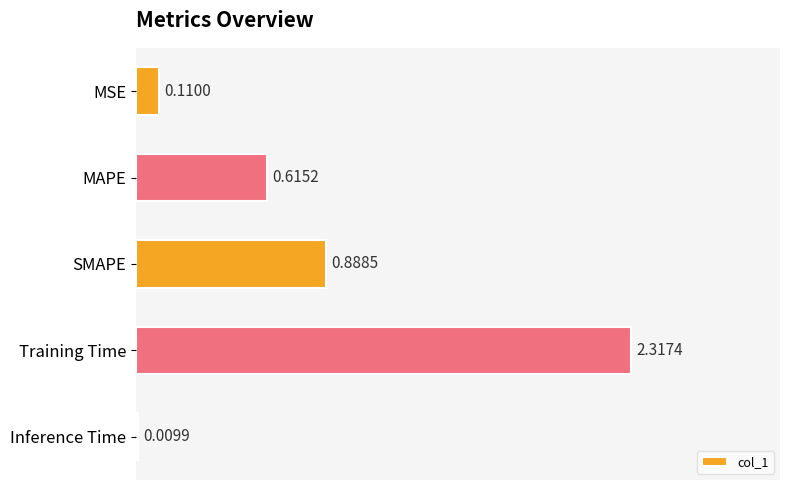

What is the label of the 1st bar from the top?

MSE